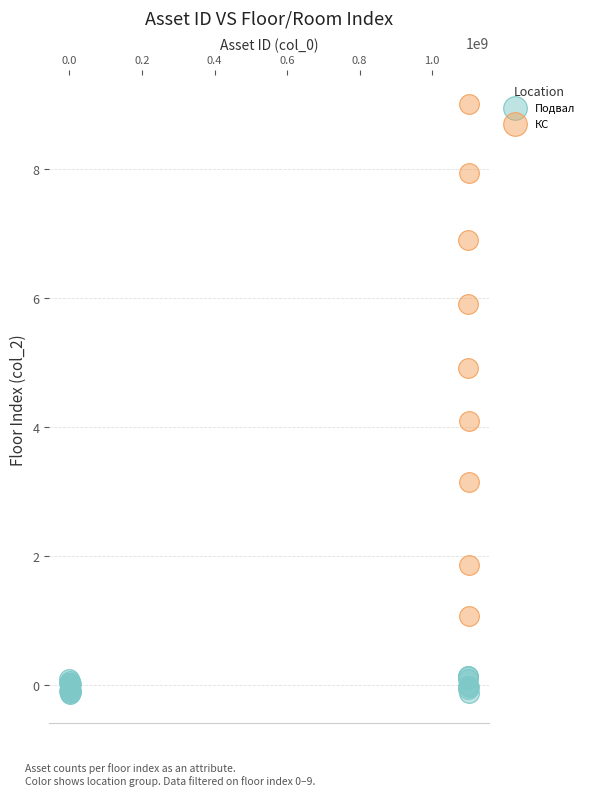

Which series contains the highest Y value?

КС